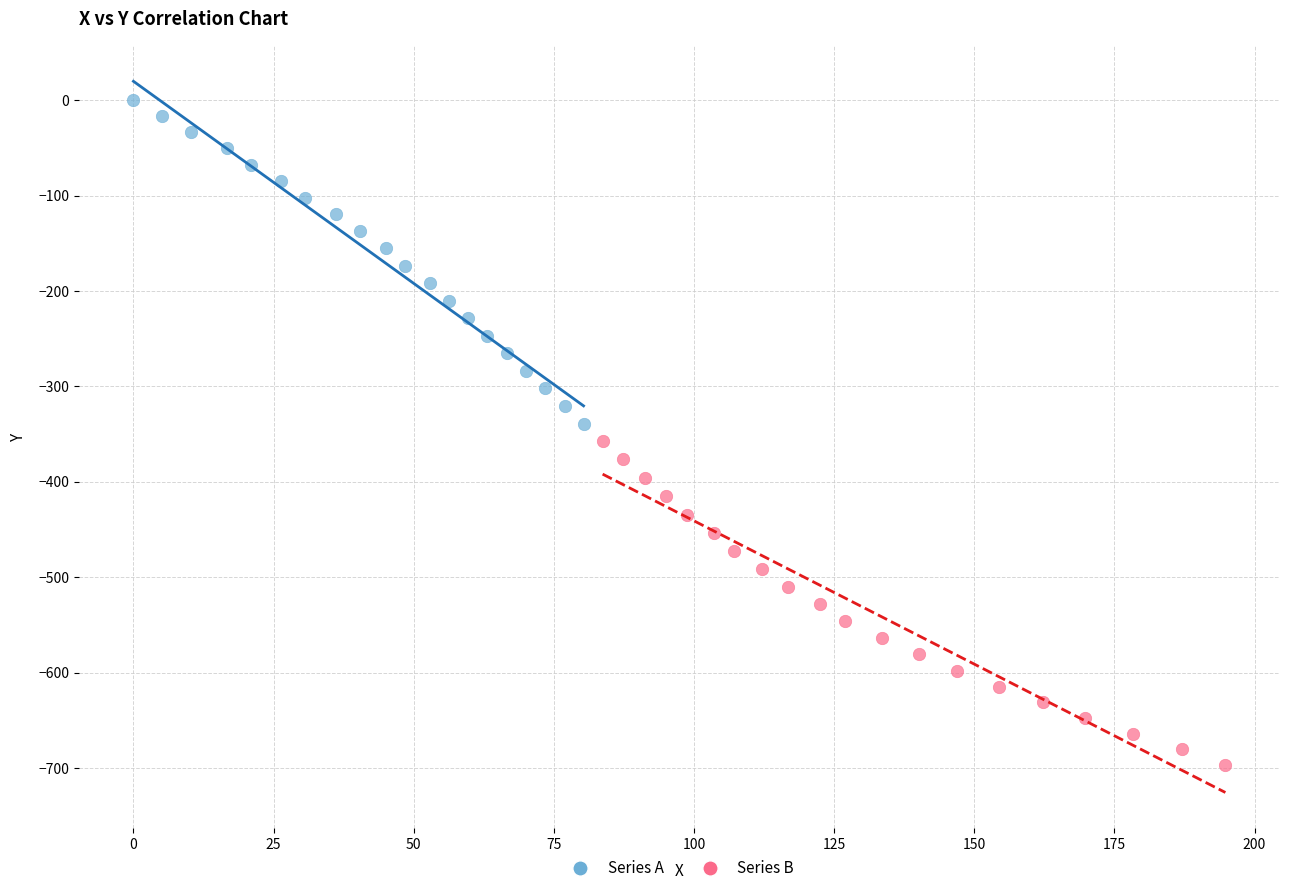

Which series reaches the minimum Y coordinate?

Series B